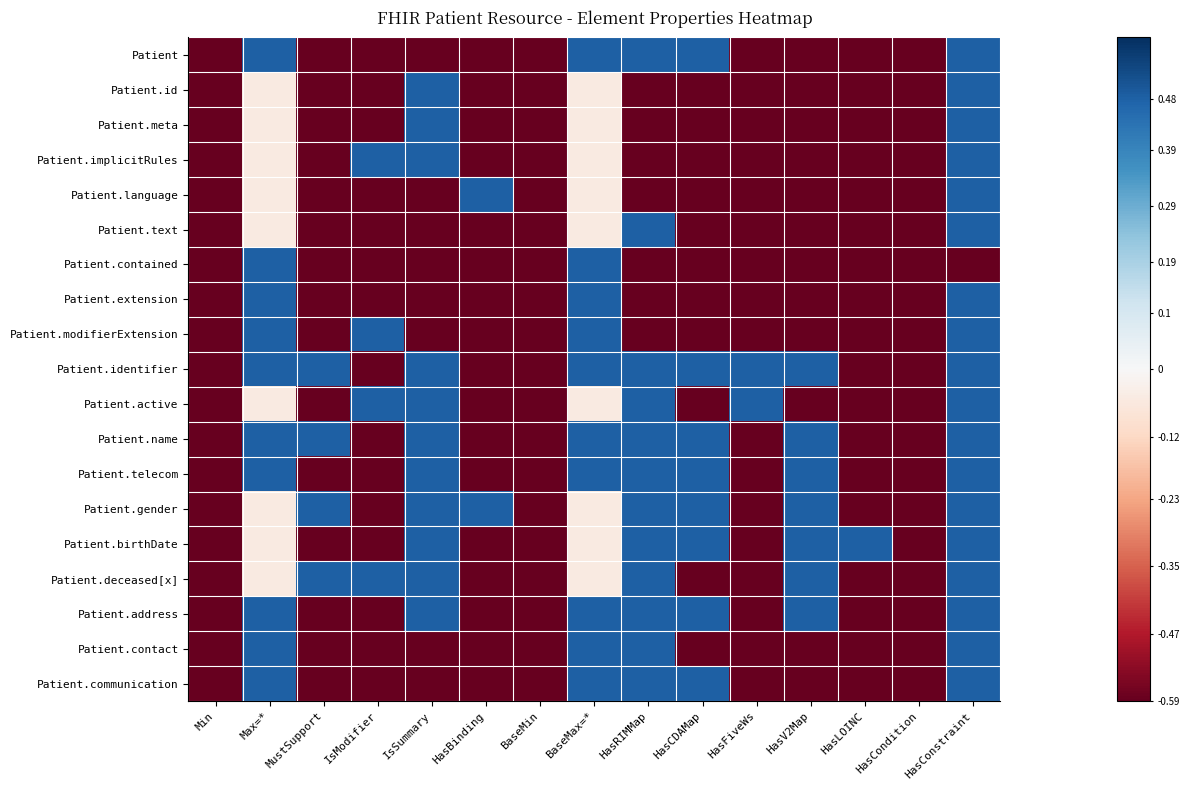

Reading right to left, what are all the values shown in this chart?

Patient: HasConstraint=0.5	HasCondition=-0.6	HasLOINC=-0.6	HasV2Map=-0.6	HasFiveWs=-0.6	HasCDAMap=0.5	HasRIMMap=0.5	BaseMax=*=0.5	BaseMin=-0.6	HasBinding=-0.6	IsSummary=-0.6	IsModifier=-0.6	MustSupport=-0.6	Max=*=0.5	Min=-0.6
Patient.id: HasConstraint=0.5	HasCondition=-0.6	HasLOINC=-0.6	HasV2Map=-0.6	HasFiveWs=-0.6	HasCDAMap=-0.6	HasRIMMap=-0.6	BaseMax=*=-0.1	BaseMin=-0.6	HasBinding=-0.6	IsSummary=0.5	IsModifier=-0.6	MustSupport=-0.6	Max=*=-0.1	Min=-0.6
Patient.meta: HasConstraint=0.5	HasCondition=-0.6	HasLOINC=-0.6	HasV2Map=-0.6	HasFiveWs=-0.6	HasCDAMap=-0.6	HasRIMMap=-0.6	BaseMax=*=-0.1	BaseMin=-0.6	HasBinding=-0.6	IsSummary=0.5	IsModifier=-0.6	MustSupport=-0.6	Max=*=-0.1	Min=-0.6
Patient.implicitRules: HasConstraint=0.5	HasCondition=-0.6	HasLOINC=-0.6	HasV2Map=-0.6	HasFiveWs=-0.6	HasCDAMap=-0.6	HasRIMMap=-0.6	BaseMax=*=-0.1	BaseMin=-0.6	HasBinding=-0.6	IsSummary=0.5	IsModifier=0.5	MustSupport=-0.6	Max=*=-0.1	Min=-0.6
Patient.language: HasConstraint=0.5	HasCondition=-0.6	HasLOINC=-0.6	HasV2Map=-0.6	HasFiveWs=-0.6	HasCDAMap=-0.6	HasRIMMap=-0.6	BaseMax=*=-0.1	BaseMin=-0.6	HasBinding=0.5	IsSummary=-0.6	IsModifier=-0.6	MustSupport=-0.6	Max=*=-0.1	Min=-0.6
Patient.text: HasConstraint=0.5	HasCondition=-0.6	HasLOINC=-0.6	HasV2Map=-0.6	HasFiveWs=-0.6	HasCDAMap=-0.6	HasRIMMap=0.5	BaseMax=*=-0.1	BaseMin=-0.6	HasBinding=-0.6	IsSummary=-0.6	IsModifier=-0.6	MustSupport=-0.6	Max=*=-0.1	Min=-0.6
Patient.contained: HasConstraint=-0.6	HasCondition=-0.6	HasLOINC=-0.6	HasV2Map=-0.6	HasFiveWs=-0.6	HasCDAMap=-0.6	HasRIMMap=-0.6	BaseMax=*=0.5	BaseMin=-0.6	HasBinding=-0.6	IsSummary=-0.6	IsModifier=-0.6	MustSupport=-0.6	Max=*=0.5	Min=-0.6
Patient.extension: HasConstraint=0.5	HasCondition=-0.6	HasLOINC=-0.6	HasV2Map=-0.6	HasFiveWs=-0.6	HasCDAMap=-0.6	HasRIMMap=-0.6	BaseMax=*=0.5	BaseMin=-0.6	HasBinding=-0.6	IsSummary=-0.6	IsModifier=-0.6	MustSupport=-0.6	Max=*=0.5	Min=-0.6
Patient.modifierExtension: HasConstraint=0.5	HasCondition=-0.6	HasLOINC=-0.6	HasV2Map=-0.6	HasFiveWs=-0.6	HasCDAMap=-0.6	HasRIMMap=-0.6	BaseMax=*=0.5	BaseMin=-0.6	HasBinding=-0.6	IsSummary=-0.6	IsModifier=0.5	MustSupport=-0.6	Max=*=0.5	Min=-0.6
Patient.identifier: HasConstraint=0.5	HasCondition=-0.6	HasLOINC=-0.6	HasV2Map=0.5	HasFiveWs=0.5	HasCDAMap=0.5	HasRIMMap=0.5	BaseMax=*=0.5	BaseMin=-0.6	HasBinding=-0.6	IsSummary=0.5	IsModifier=-0.6	MustSupport=0.5	Max=*=0.5	Min=-0.6
Patient.active: HasConstraint=0.5	HasCondition=-0.6	HasLOINC=-0.6	HasV2Map=-0.6	HasFiveWs=0.5	HasCDAMap=-0.6	HasRIMMap=0.5	BaseMax=*=-0.1	BaseMin=-0.6	HasBinding=-0.6	IsSummary=0.5	IsModifier=0.5	MustSupport=-0.6	Max=*=-0.1	Min=-0.6
Patient.name: HasConstraint=0.5	HasCondition=-0.6	HasLOINC=-0.6	HasV2Map=0.5	HasFiveWs=-0.6	HasCDAMap=0.5	HasRIMMap=0.5	BaseMax=*=0.5	BaseMin=-0.6	HasBinding=-0.6	IsSummary=0.5	IsModifier=-0.6	MustSupport=0.5	Max=*=0.5	Min=-0.6
Patient.telecom: HasConstraint=0.5	HasCondition=-0.6	HasLOINC=-0.6	HasV2Map=0.5	HasFiveWs=-0.6	HasCDAMap=0.5	HasRIMMap=0.5	BaseMax=*=0.5	BaseMin=-0.6	HasBinding=-0.6	IsSummary=0.5	IsModifier=-0.6	MustSupport=-0.6	Max=*=0.5	Min=-0.6
Patient.gender: HasConstraint=0.5	HasCondition=-0.6	HasLOINC=-0.6	HasV2Map=0.5	HasFiveWs=-0.6	HasCDAMap=0.5	HasRIMMap=0.5	BaseMax=*=-0.1	BaseMin=-0.6	HasBinding=0.5	IsSummary=0.5	IsModifier=-0.6	MustSupport=0.5	Max=*=-0.1	Min=-0.6
Patient.birthDate: HasConstraint=0.5	HasCondition=-0.6	HasLOINC=0.5	HasV2Map=0.5	HasFiveWs=-0.6	HasCDAMap=0.5	HasRIMMap=0.5	BaseMax=*=-0.1	BaseMin=-0.6	HasBinding=-0.6	IsSummary=0.5	IsModifier=-0.6	MustSupport=-0.6	Max=*=-0.1	Min=-0.6
Patient.deceased[x]: HasConstraint=0.5	HasCondition=-0.6	HasLOINC=-0.6	HasV2Map=0.5	HasFiveWs=-0.6	HasCDAMap=-0.6	HasRIMMap=0.5	BaseMax=*=-0.1	BaseMin=-0.6	HasBinding=-0.6	IsSummary=0.5	IsModifier=0.5	MustSupport=0.5	Max=*=-0.1	Min=-0.6
Patient.address: HasConstraint=0.5	HasCondition=-0.6	HasLOINC=-0.6	HasV2Map=0.5	HasFiveWs=-0.6	HasCDAMap=0.5	HasRIMMap=0.5	BaseMax=*=0.5	BaseMin=-0.6	HasBinding=-0.6	IsSummary=0.5	IsModifier=-0.6	MustSupport=-0.6	Max=*=0.5	Min=-0.6
Patient.contact: HasConstraint=0.5	HasCondition=-0.6	HasLOINC=-0.6	HasV2Map=-0.6	HasFiveWs=-0.6	HasCDAMap=-0.6	HasRIMMap=0.5	BaseMax=*=0.5	BaseMin=-0.6	HasBinding=-0.6	IsSummary=-0.6	IsModifier=-0.6	MustSupport=-0.6	Max=*=0.5	Min=-0.6
Patient.communication: HasConstraint=0.5	HasCondition=-0.6	HasLOINC=-0.6	HasV2Map=-0.6	HasFiveWs=-0.6	HasCDAMap=0.5	HasRIMMap=0.5	BaseMax=*=0.5	BaseMin=-0.6	HasBinding=-0.6	IsSummary=-0.6	IsModifier=-0.6	MustSupport=-0.6	Max=*=0.5	Min=-0.6